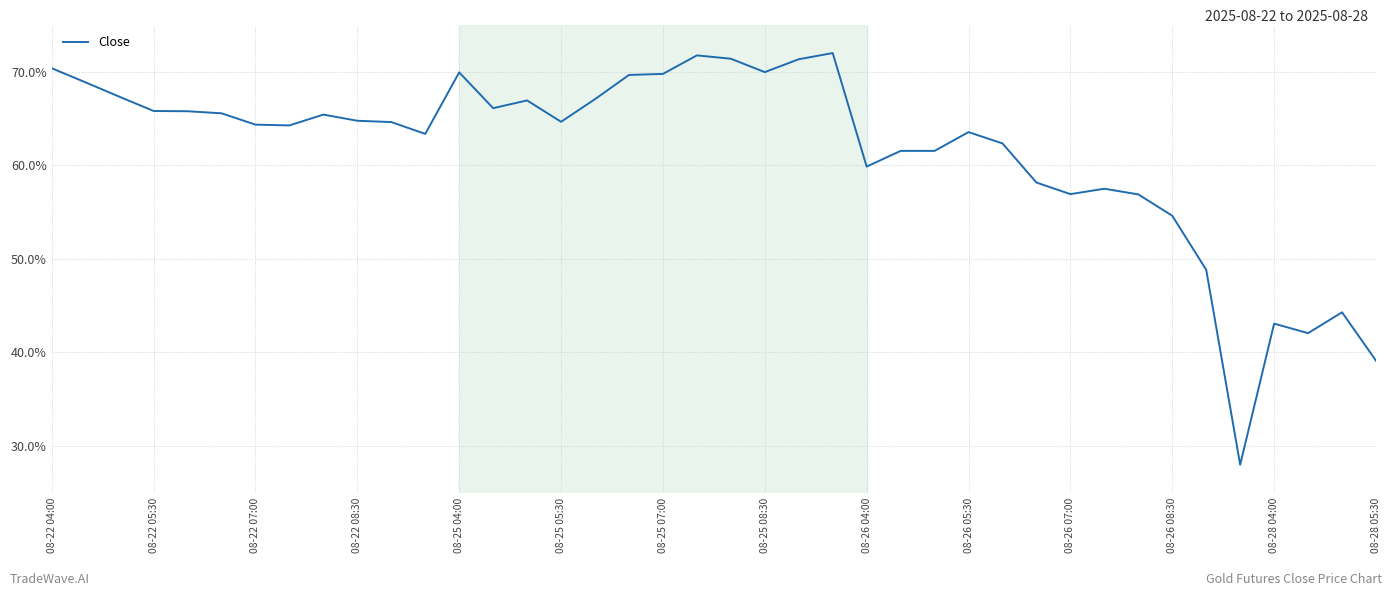

What is the minimum value shown in the chart?

28.0